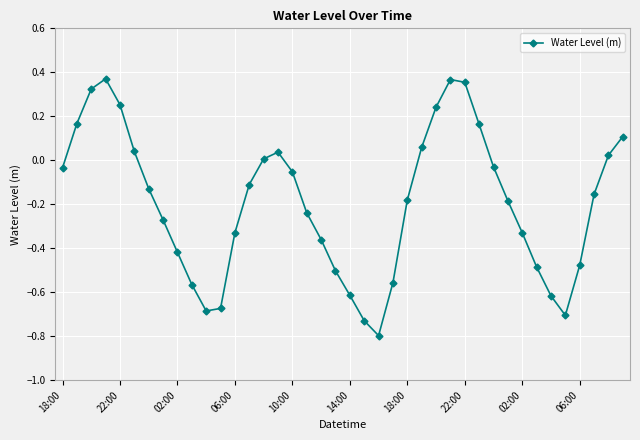

What is the sum of all values?

-7.7